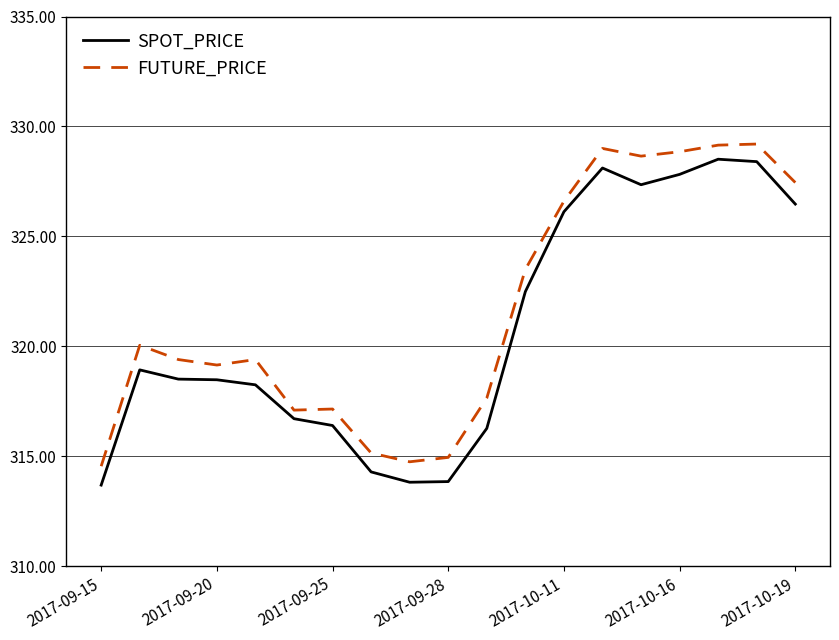

What is the lowest value of the FUTURE_PRICE series?

314.6